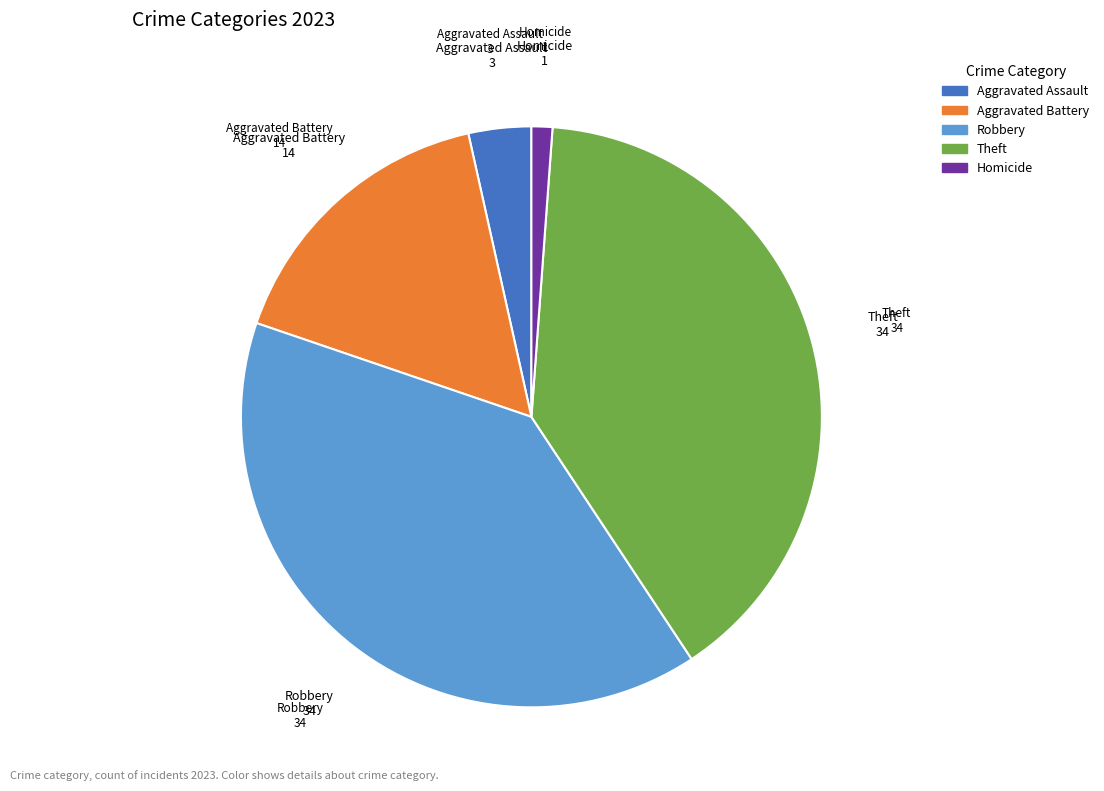

Is there any slice that represents more than half of the pie?

No